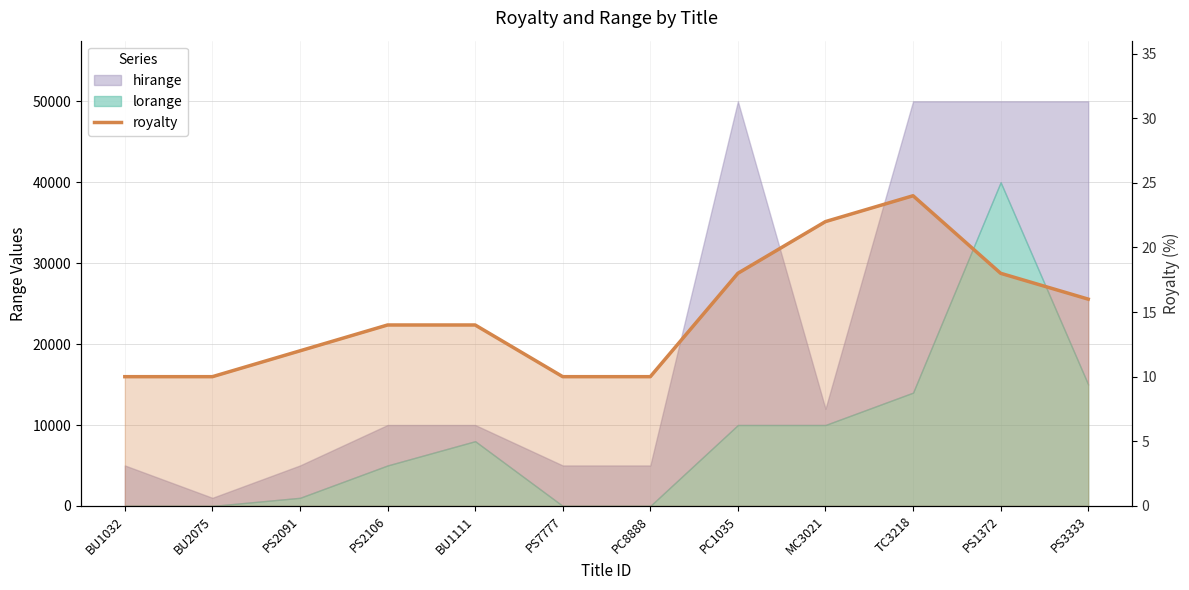

At which category does the chart reach its minimum across all series?

BU1032